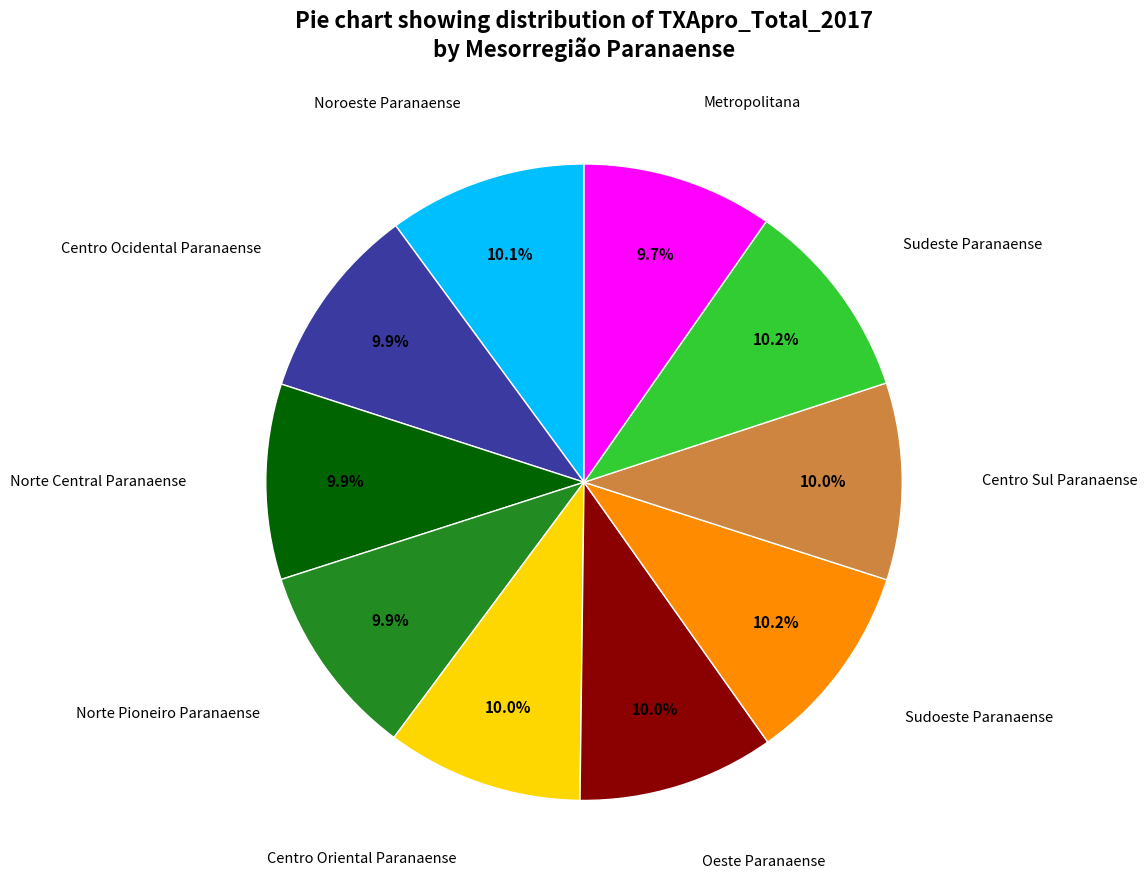

Does Centro Sul Paranaense represent more than half of the total?

No